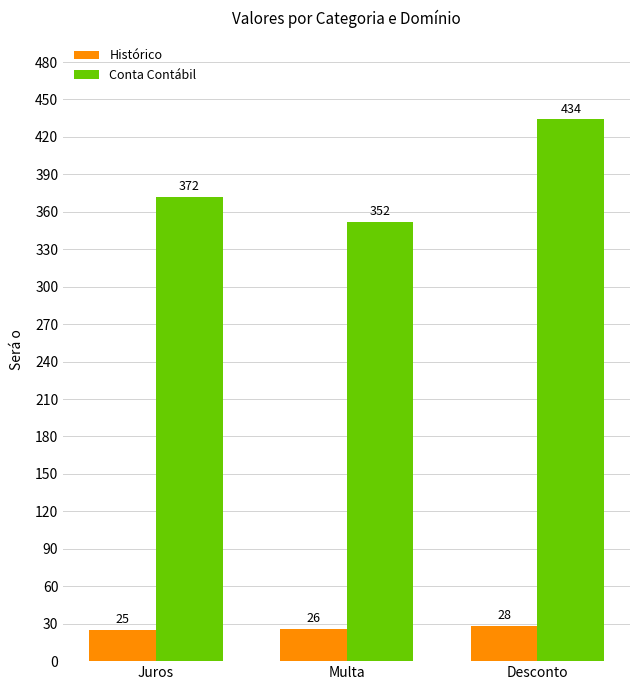

Rank the series by their average value, from lowest to highest.

Histórico, Conta Contábil